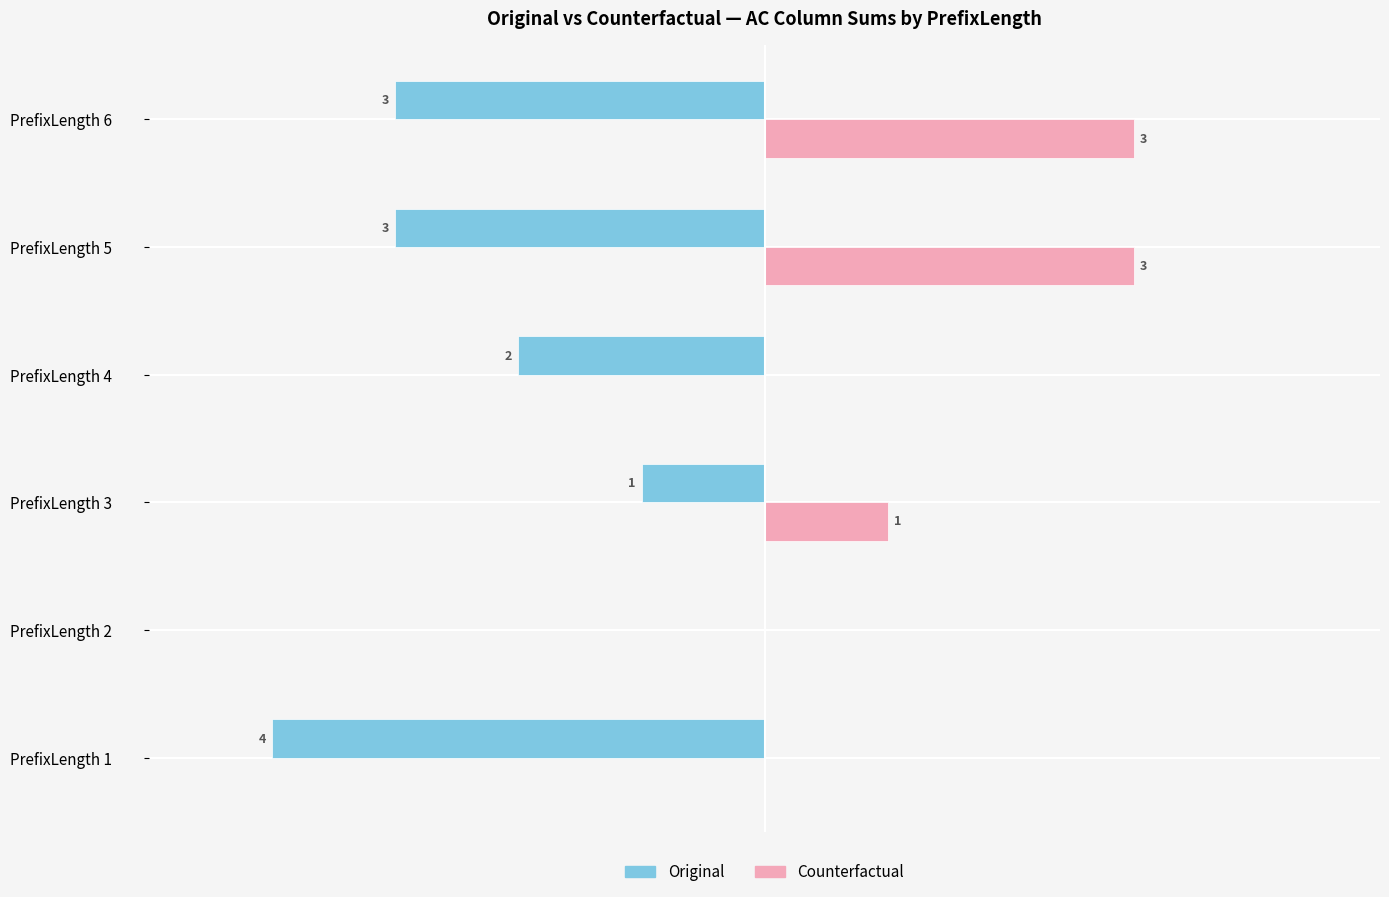

Between PrefixLength 1 and PrefixLength 6, which series saw the biggest shift?

Counterfactual